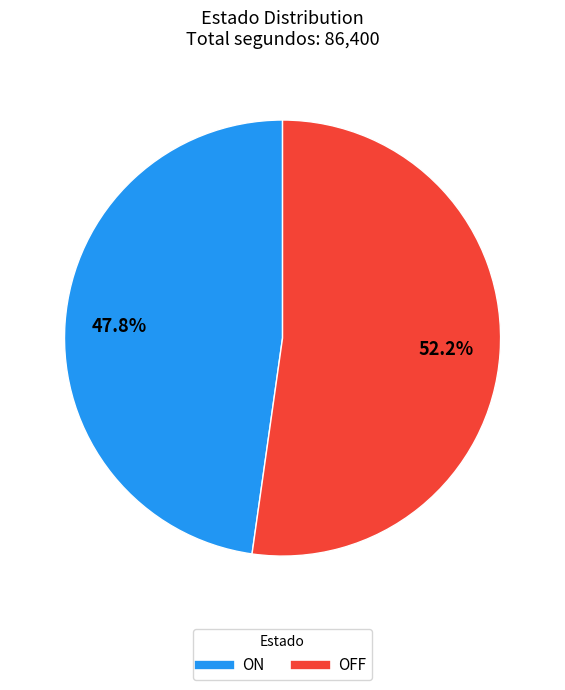

What percentage is the ON slice, to the nearest percent?

48%